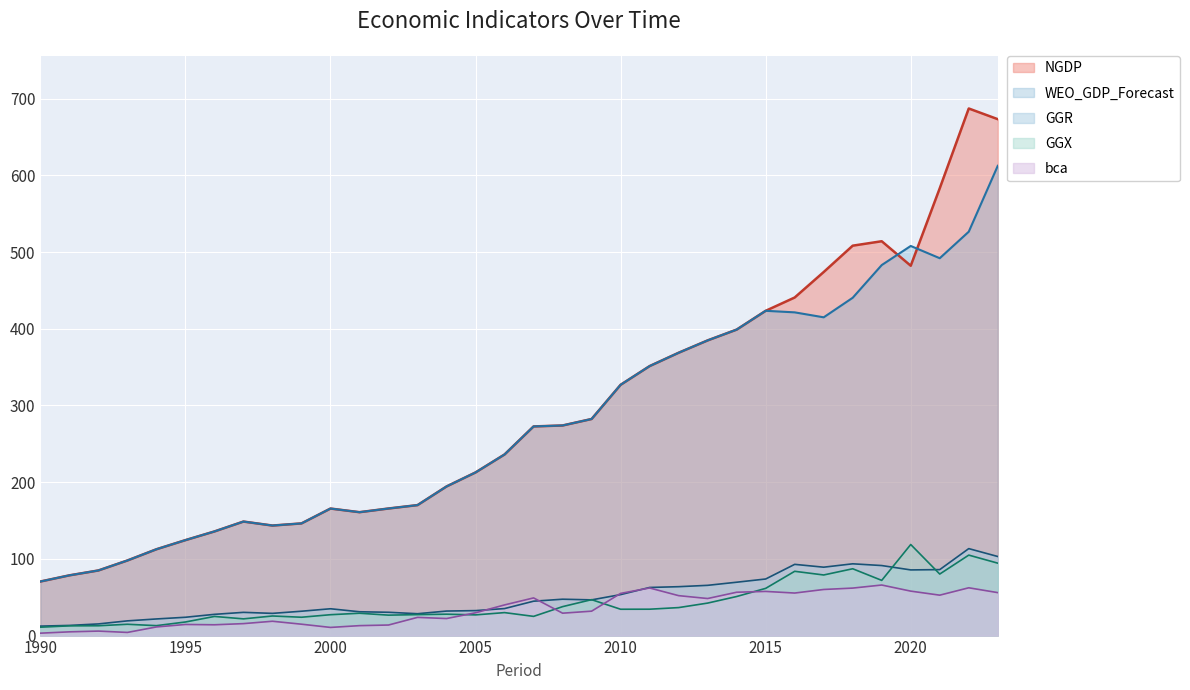

In GGR, how many points are lower than both neighbors (excluding endpoints)?

5